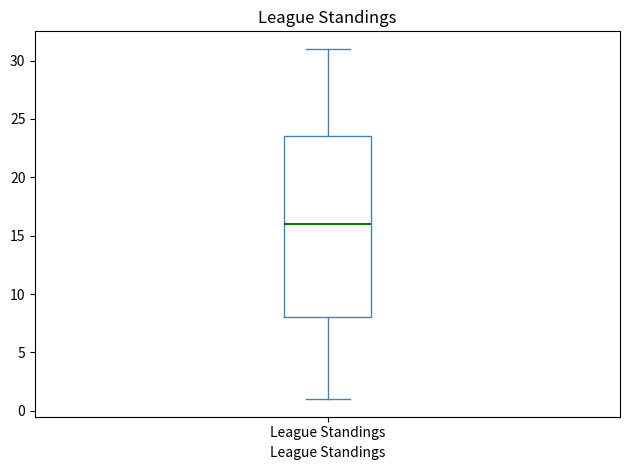

Read this box plot against the y-axis: the position of the median line, the range covered by the box, and the ends of both whiskers. The values are not printed on the chart, so give them approximately, as read against the axis.

median 16.0, box 8.0 to 23.5, whiskers 1.0 to 31.0